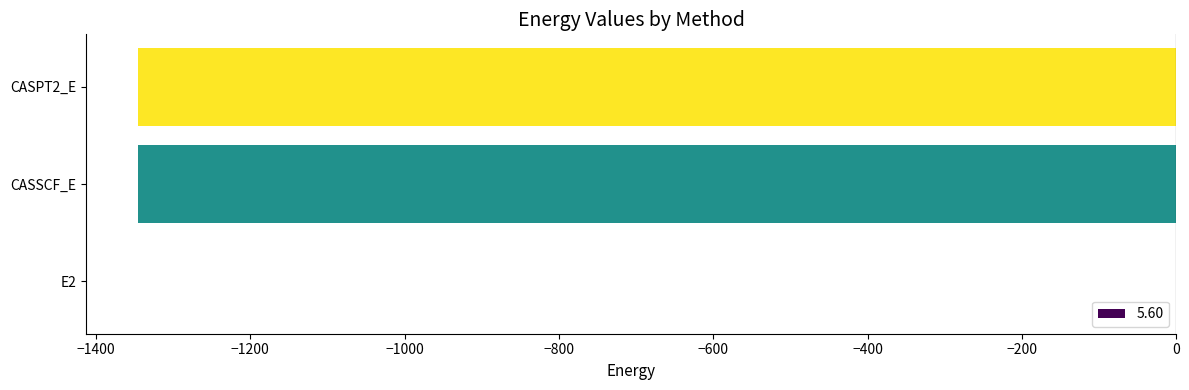

Where is the data nearest to the value -673?

CASSCF_E